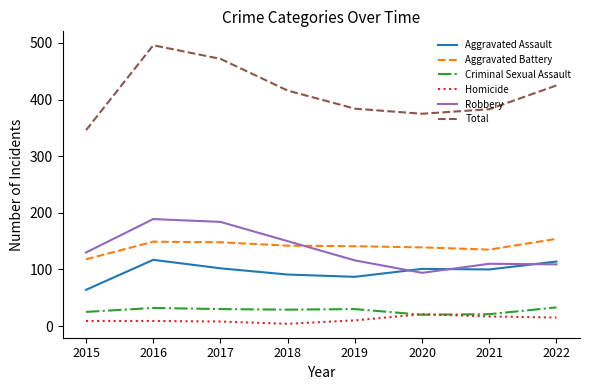

At 2016, list the series in order from largest to smallest.

Total, Robbery, Aggravated Battery, Aggravated Assault, Criminal Sexual Assault, Homicide